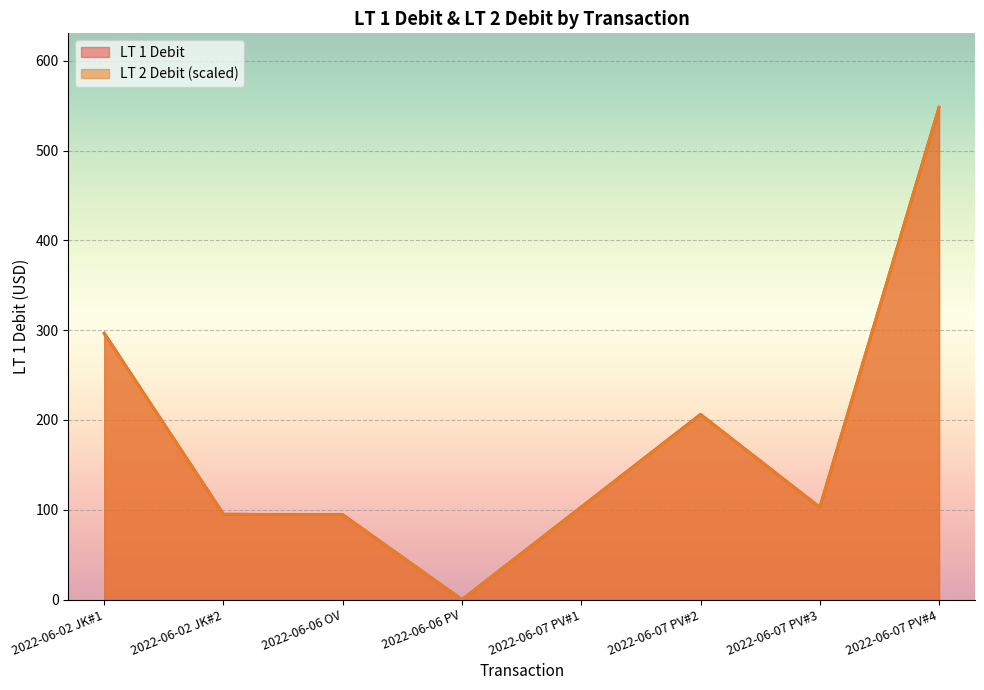

At which label is LT 1 Debit closest to 274?

2022-06-02 JK#1